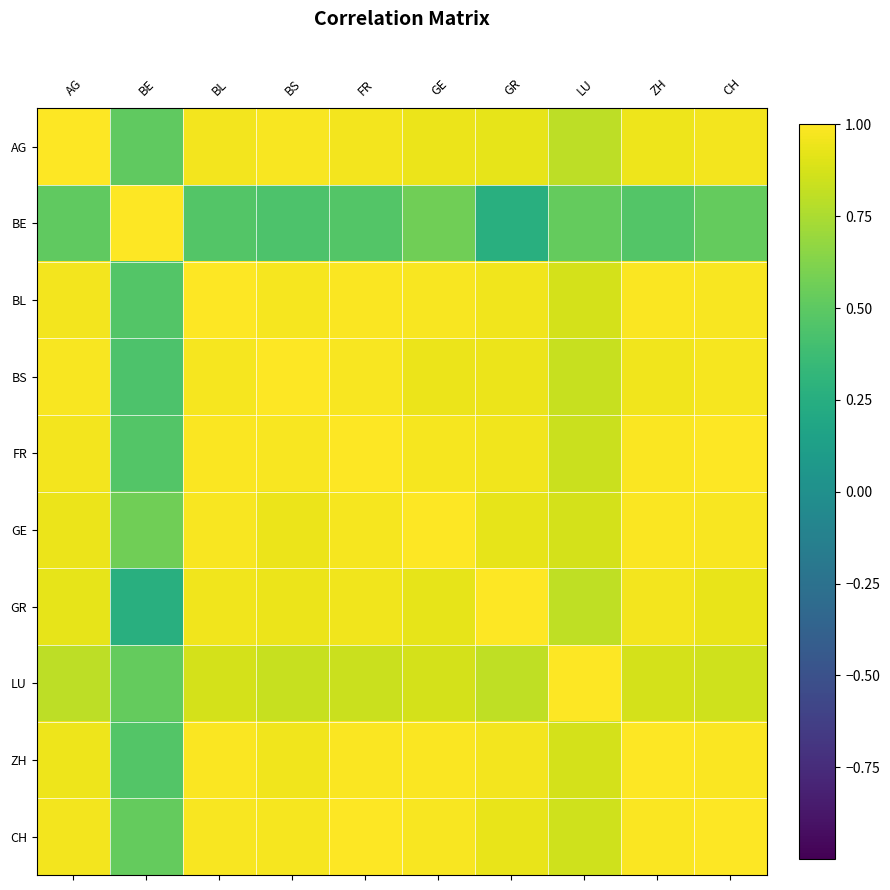

What is the smallest value displayed?

0.3